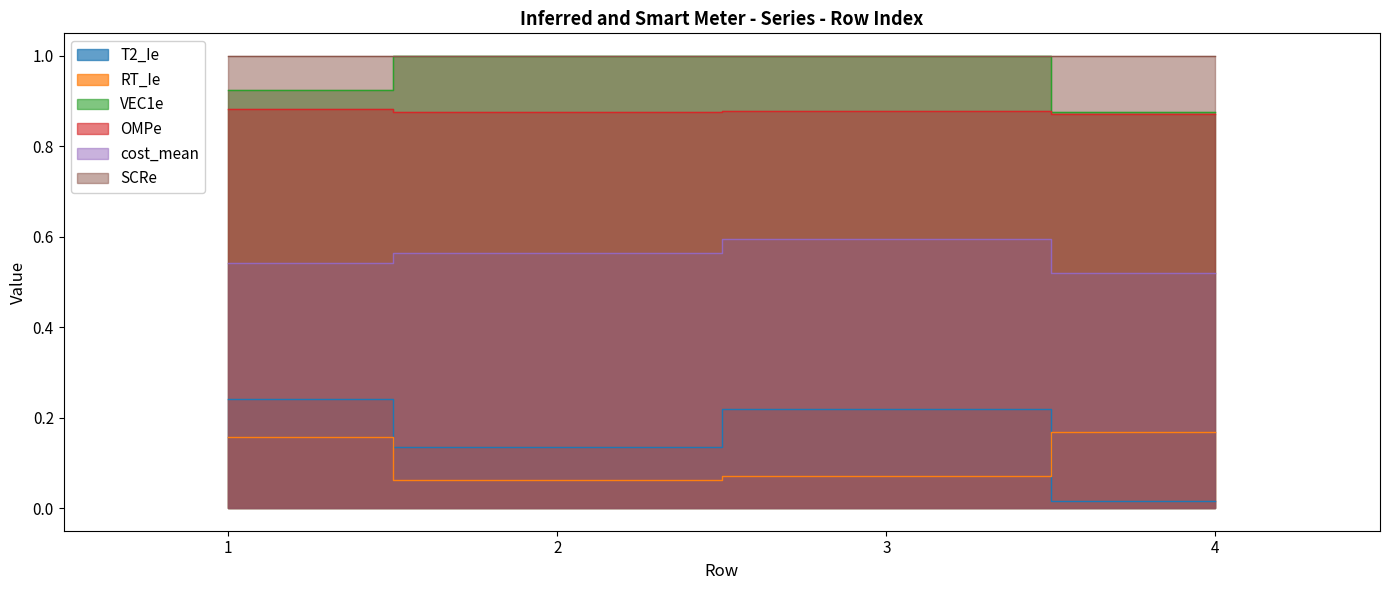

True or false: cost_mean and OMPe intersect in this chart.

False